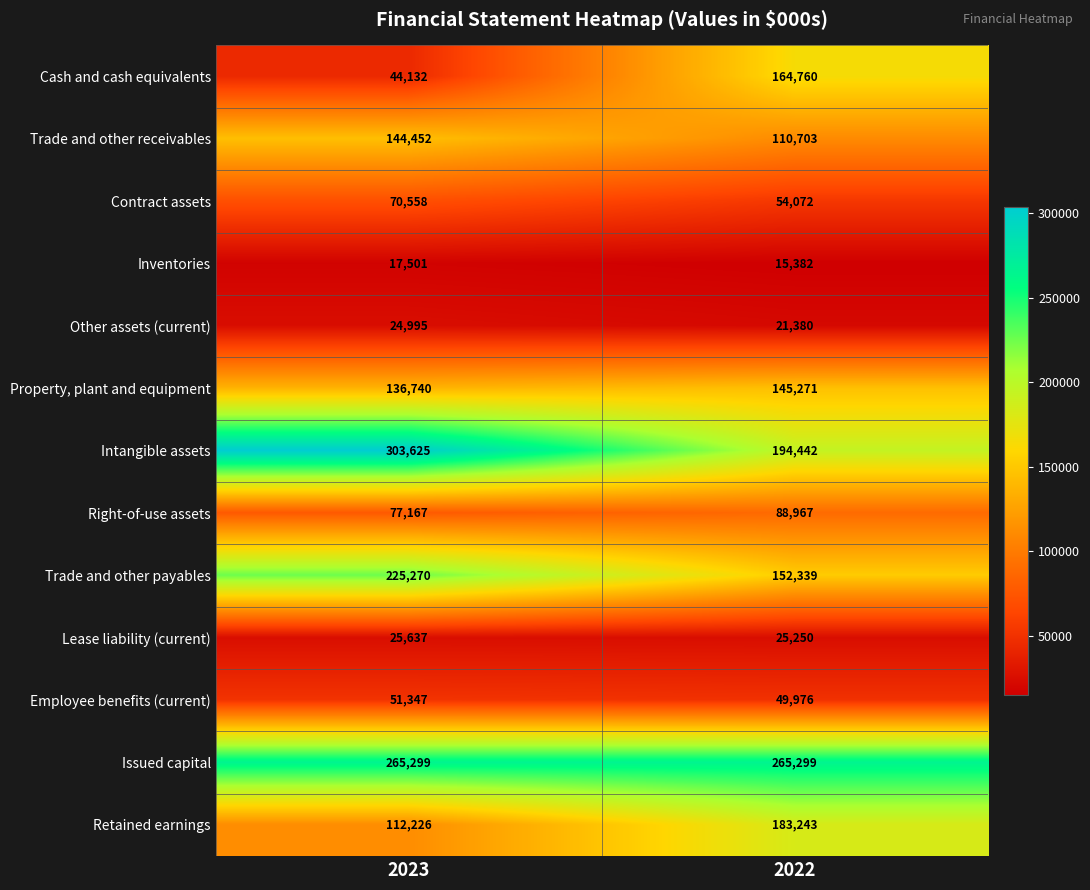

Which series has the largest range (max minus min)?

Cash and cash equivalents